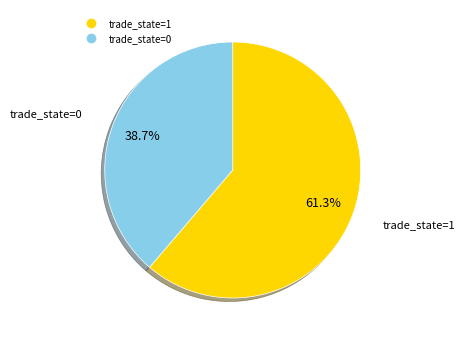

Is there a majority slice in this chart?

Yes